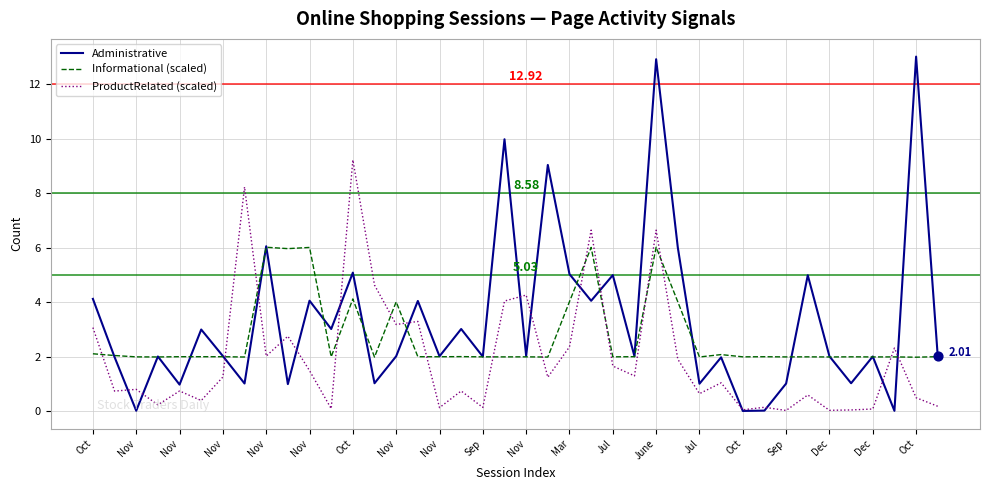

Which series has the largest range (max minus min)?

Administrative